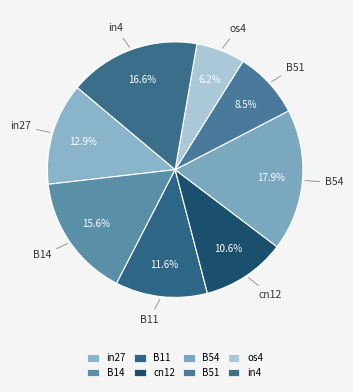

Is it true that B51 is 1% of the pie?

False